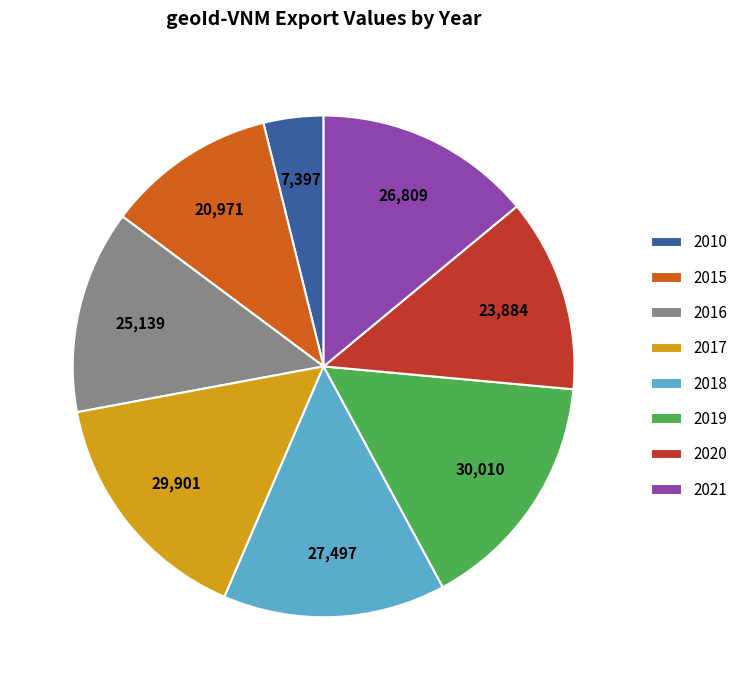

Between 2019 and 2018, which is larger?

2019